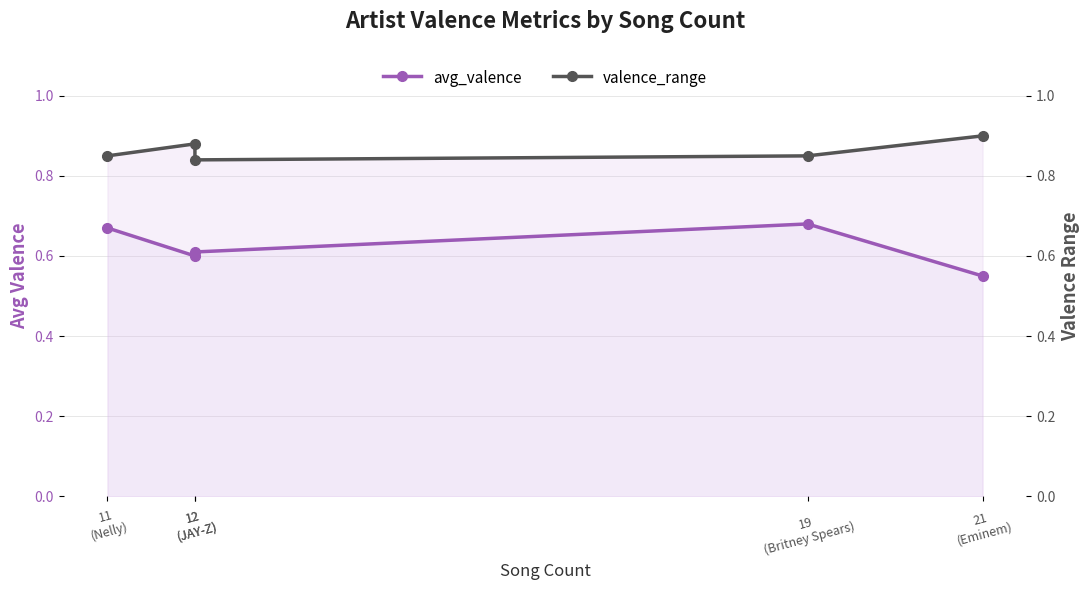

Which series has the largest range (max minus min)?

avg_valence